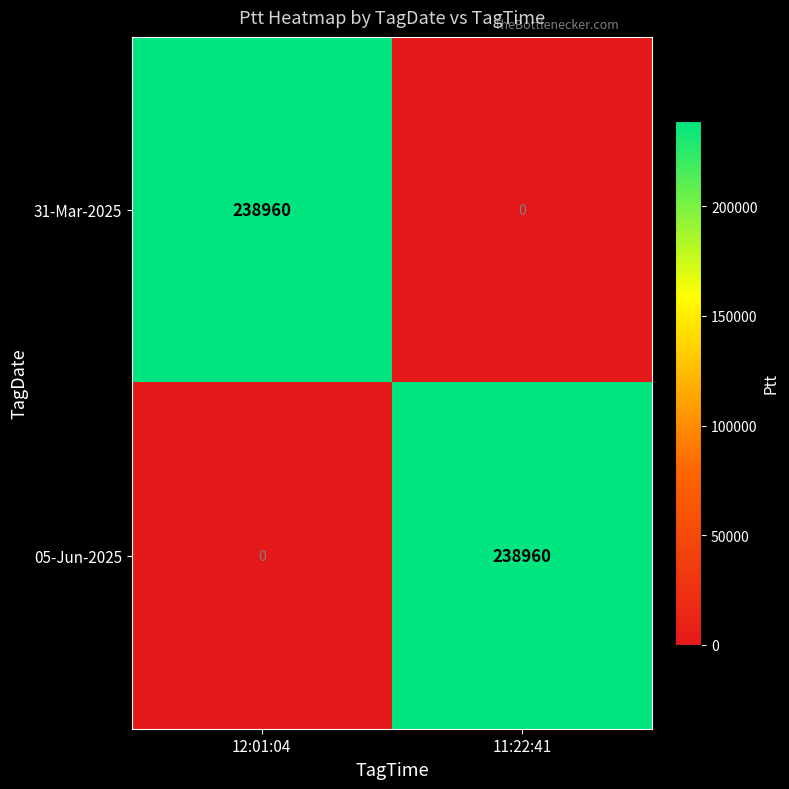

What is the maximum value shown in the chart?

238960